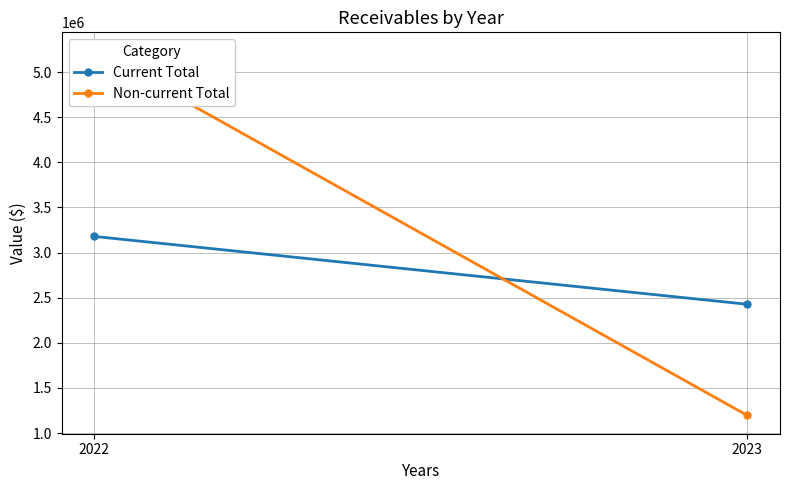

List the series in order of their peak value, highest first.

Non-current Total, Current Total